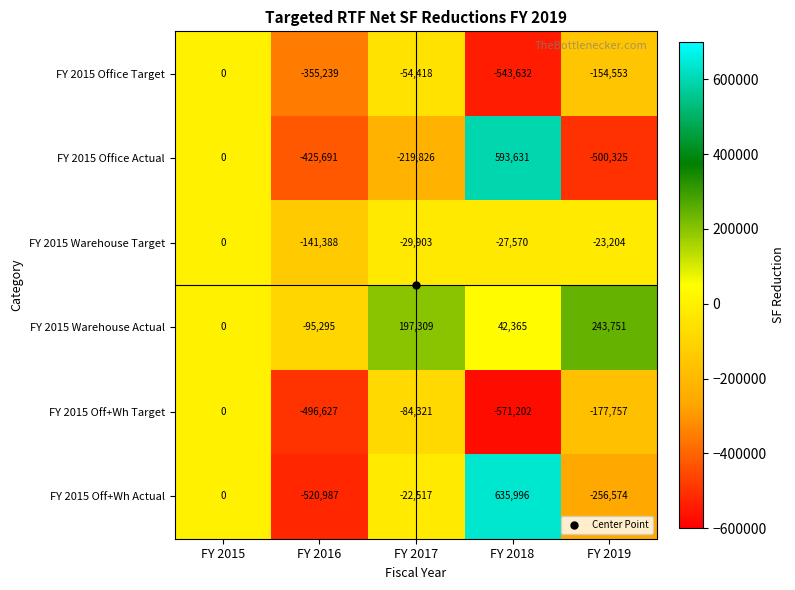

Which series has the widest spread of values?

FY 2015 Off+Wh Actual